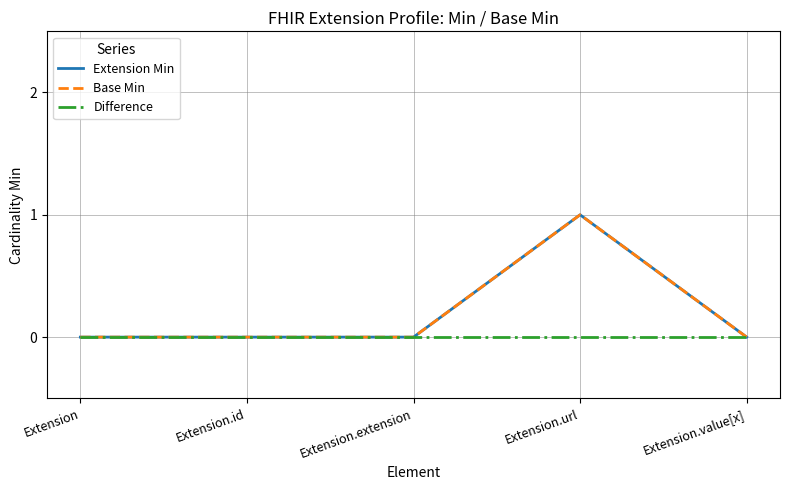

True or false: Base Min has more than 2 points higher than both neighbors.

False